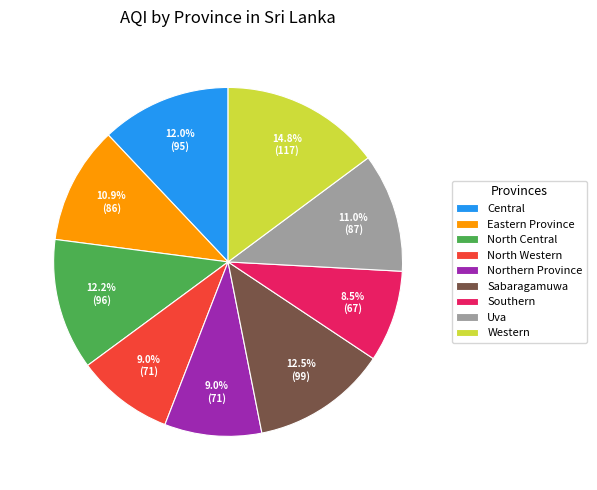

Is there any slice that represents more than half of the pie?

No